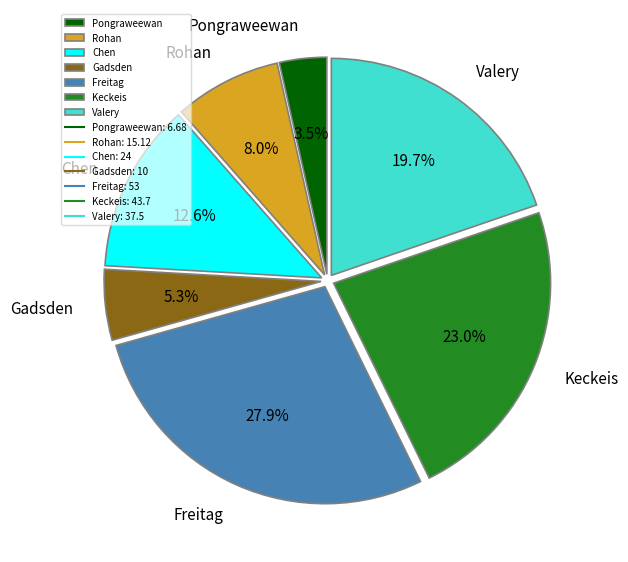

Does Pongraweewan represent more than half of the total?

No